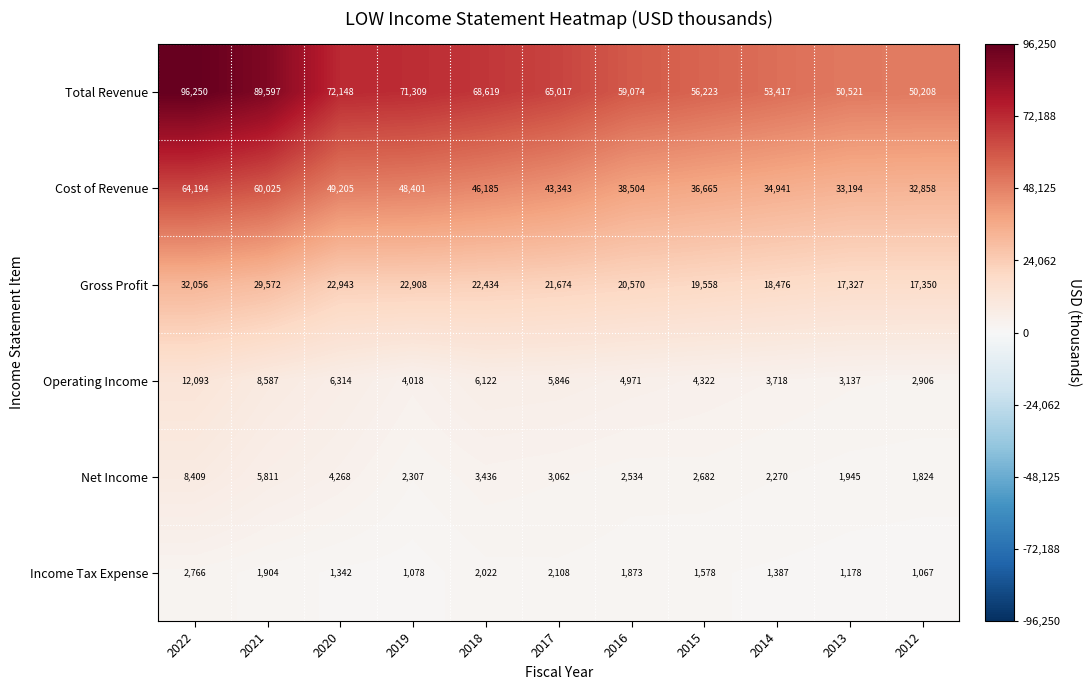

How many values in the Total Revenue series are below 65017?

5